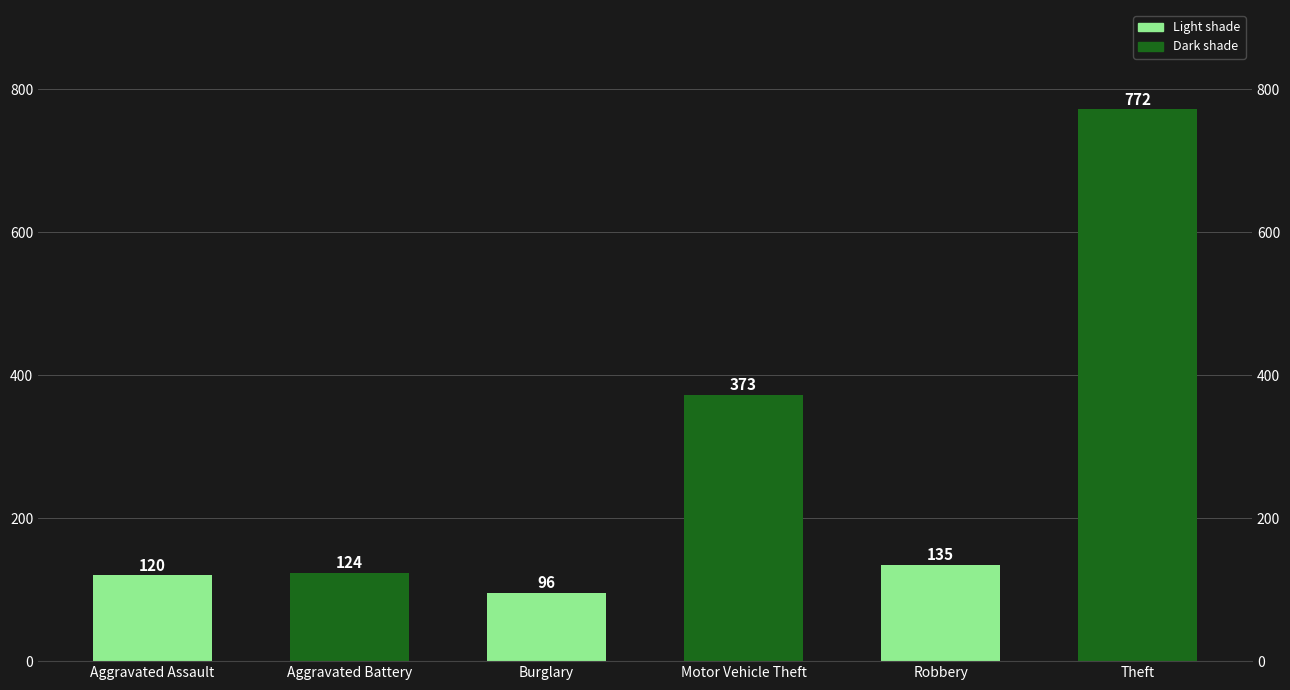

At which label does the data first exceed 135?

Motor Vehicle Theft